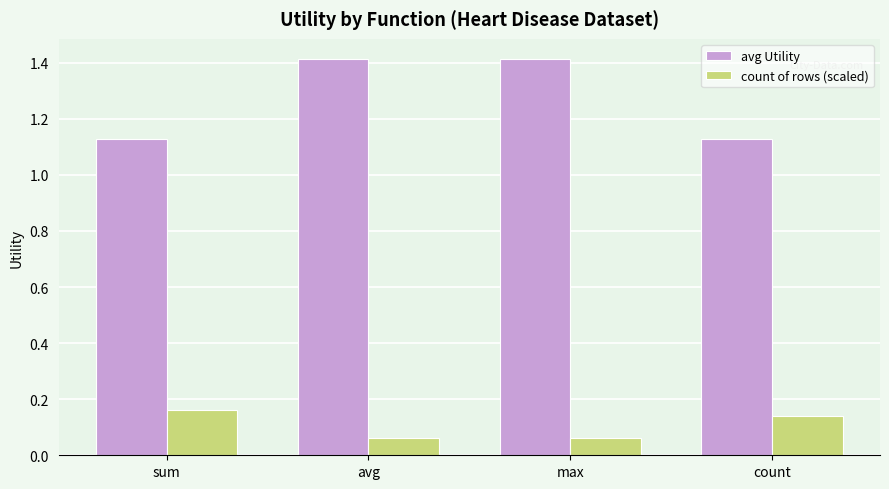

What are all the series names shown in the legend?

avg Utility, count of rows (scaled)